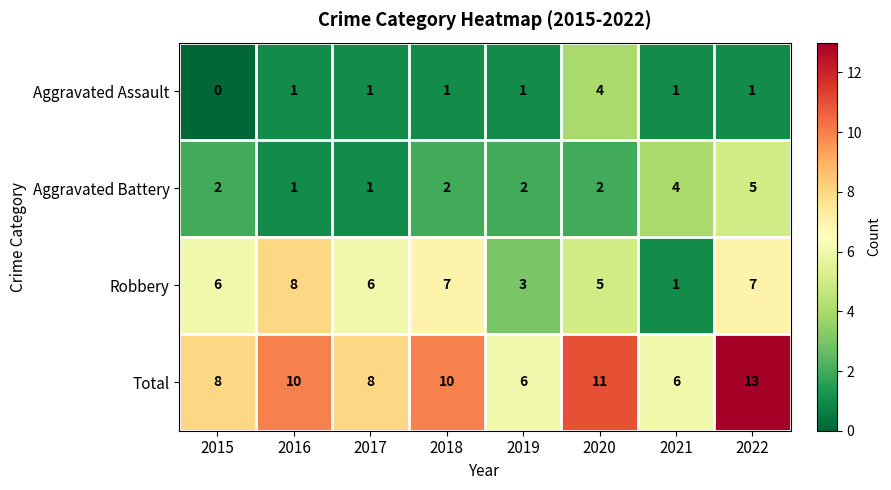

What is the difference between the maximum and minimum values in the Total series?

7